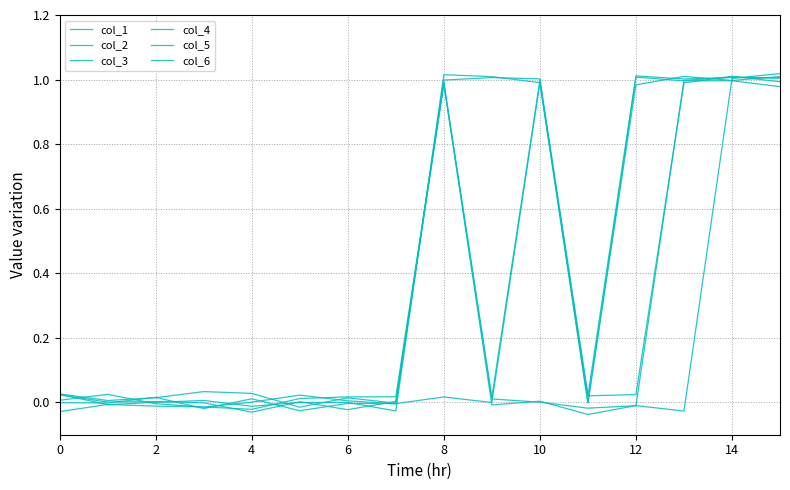

What is the maximum value shown in the chart?

1.0